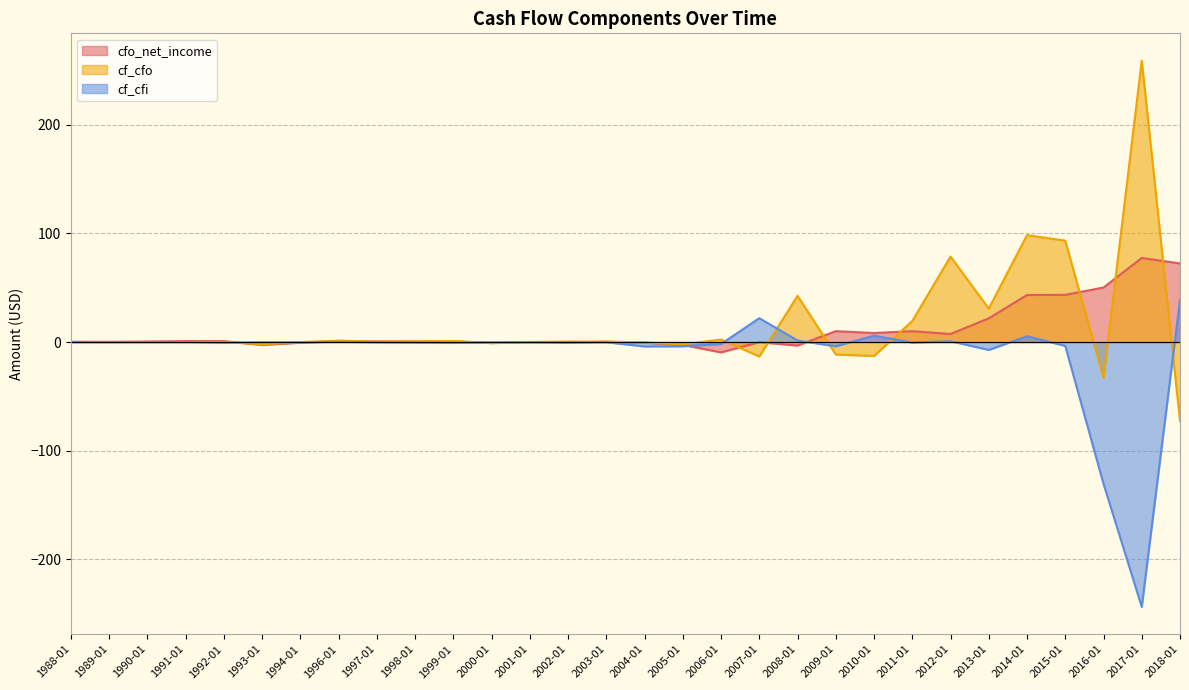

True or false: cf_cfi has a value of -3.9 at 2005-01.

True